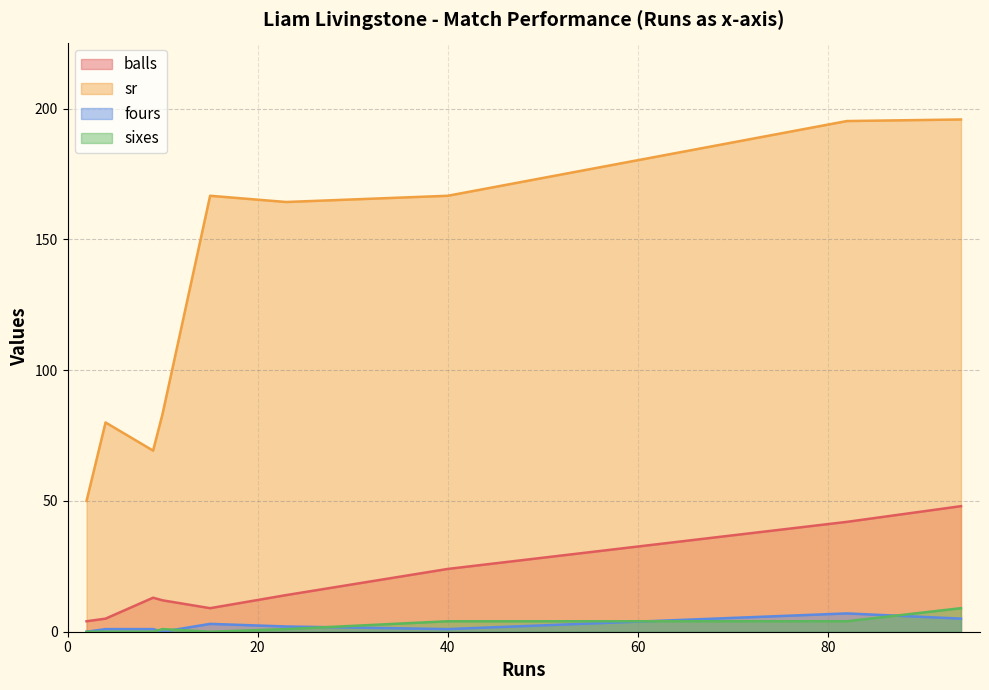

True or false: sr and fours intersect in this chart.

False